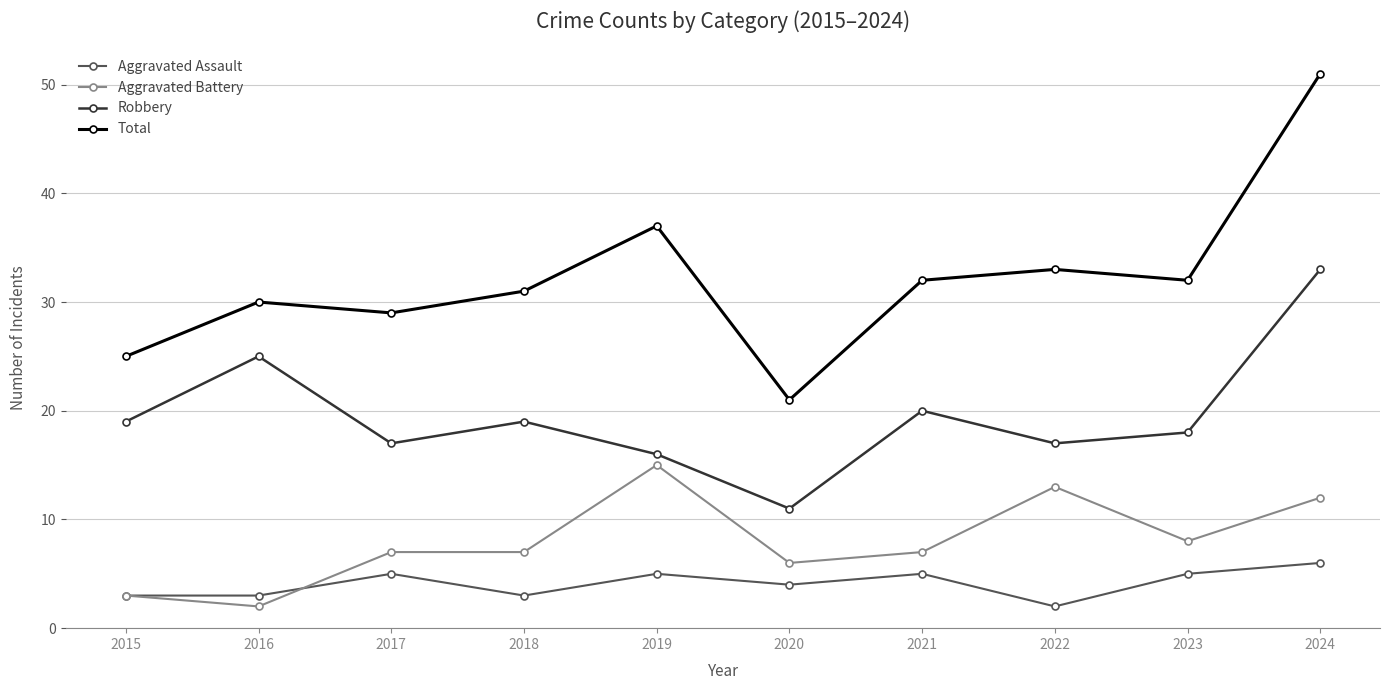

The Robbery series shows 20 at 2021. True or false?

True